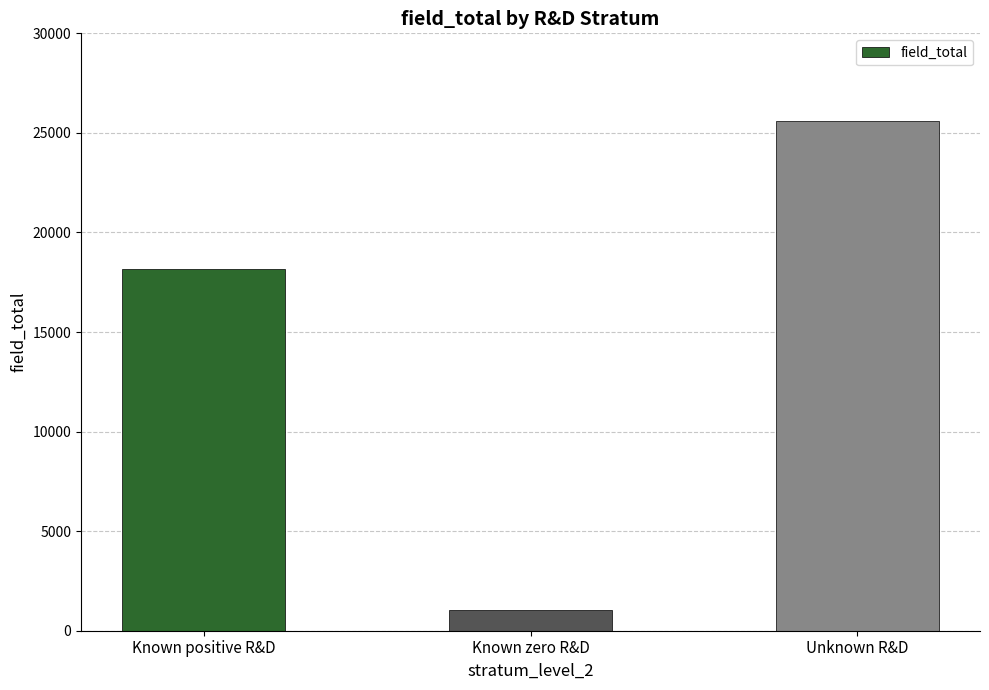

How many bars are there in total?

3